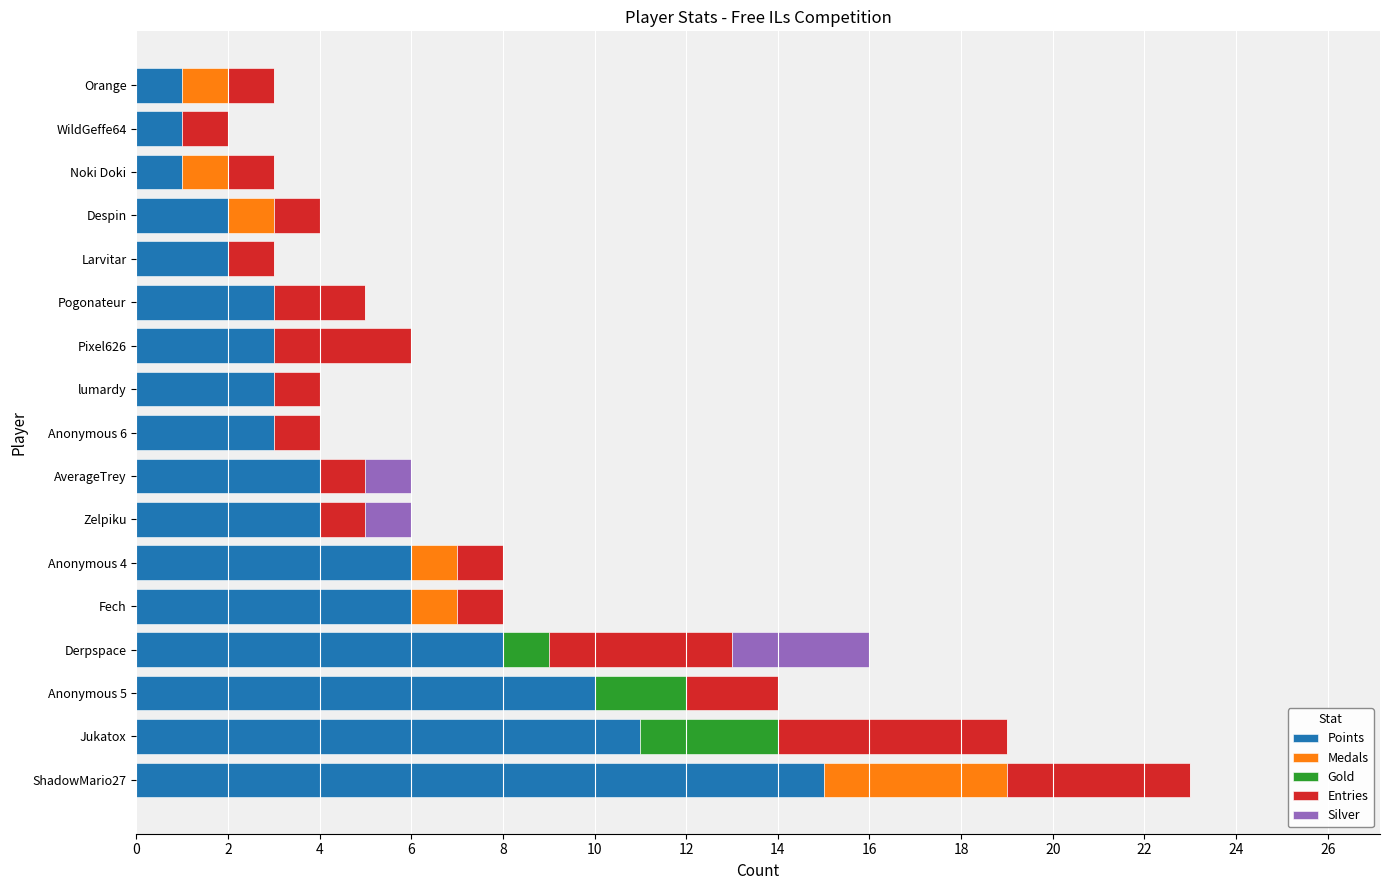

True or false: Points has a value of 2 at Despin.

True